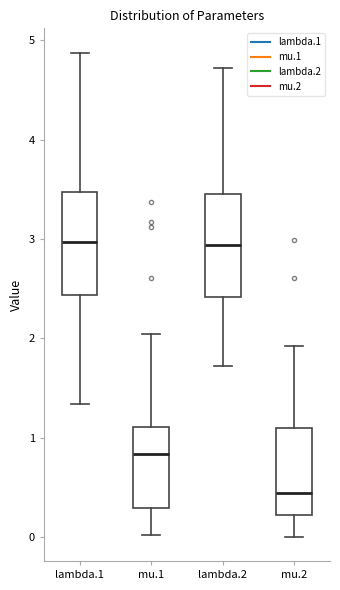

Where does the lower whisker of the box for lambda.2 end on the y-axis? The values are not printed on the chart, so give them approximately, as read against the axis.

1.7